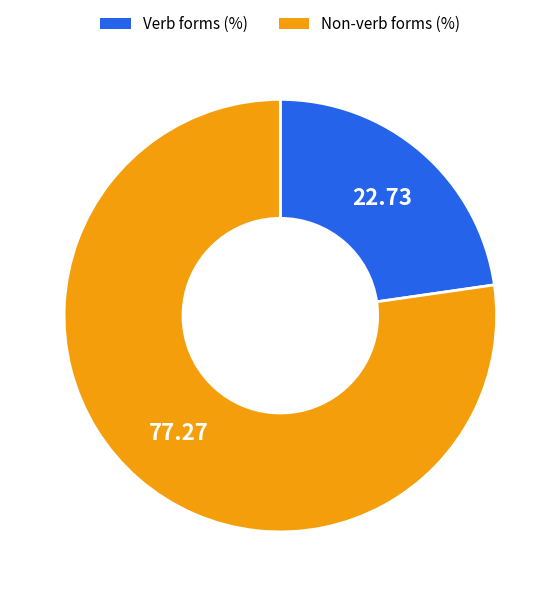

Is Non-verb forms (%) the majority of the pie?

Yes